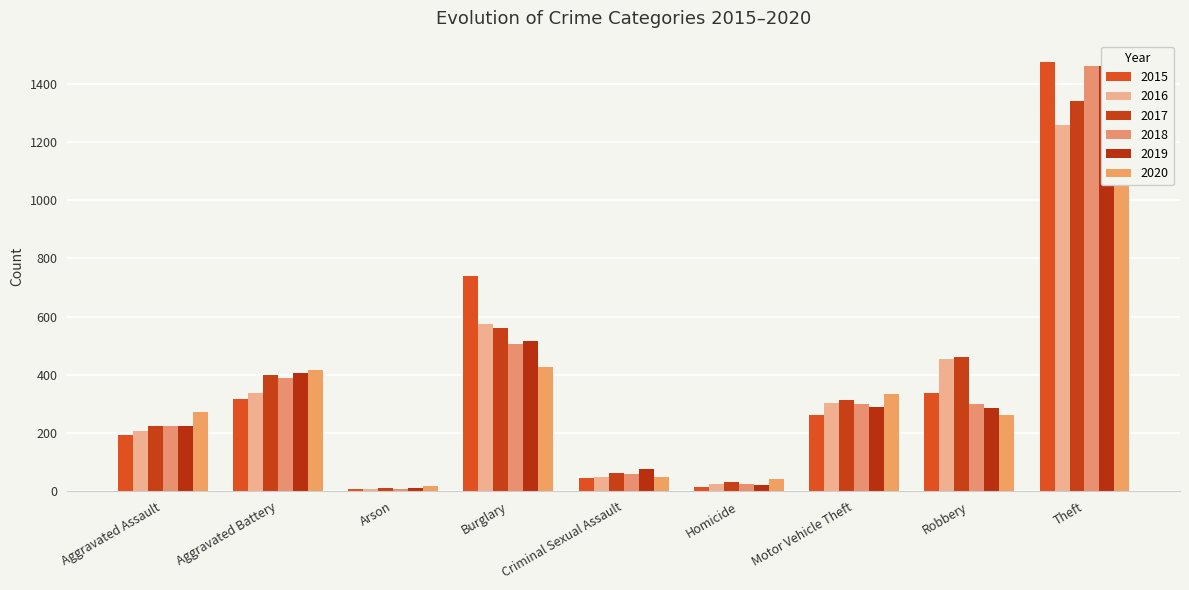

At which label does 2018 reach its minimum?

Arson